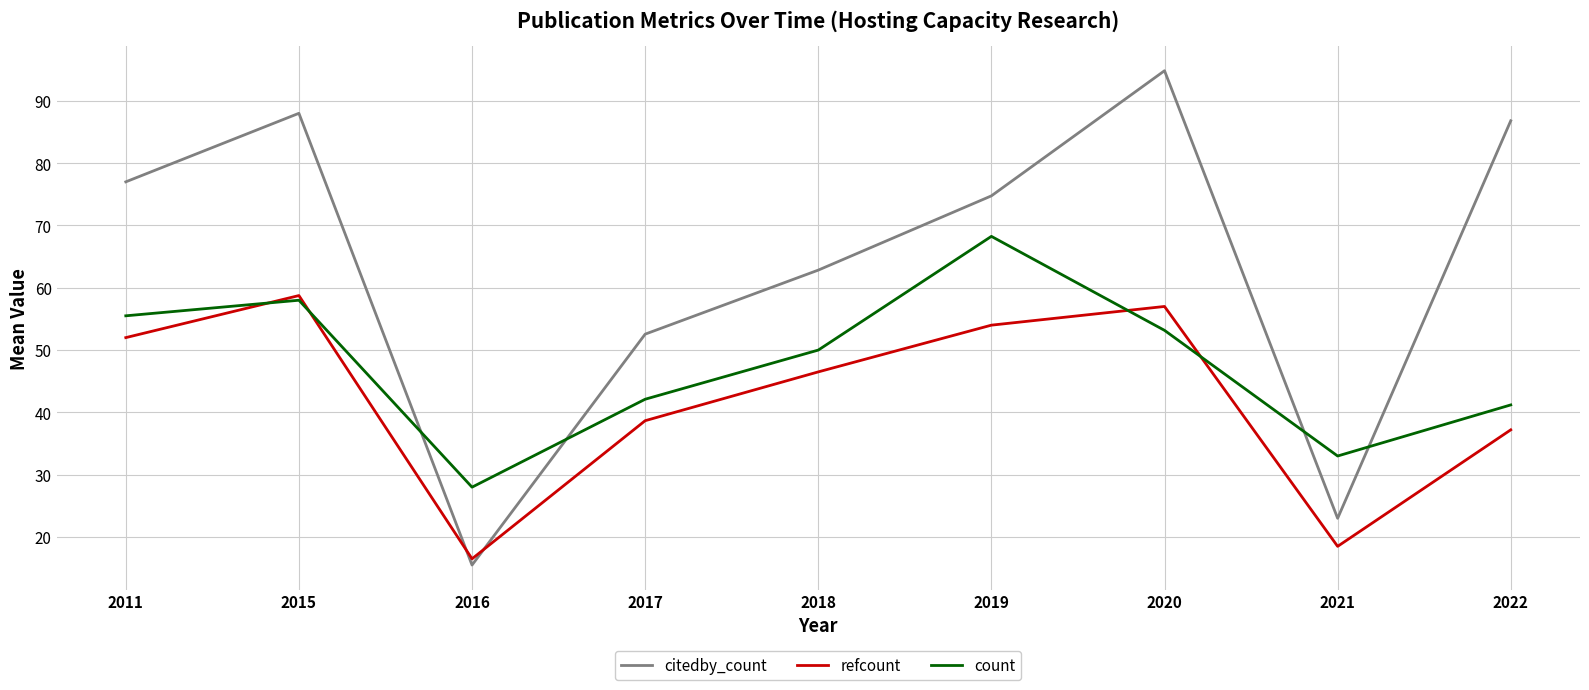

What is the total value across all series at 2016?

60.0